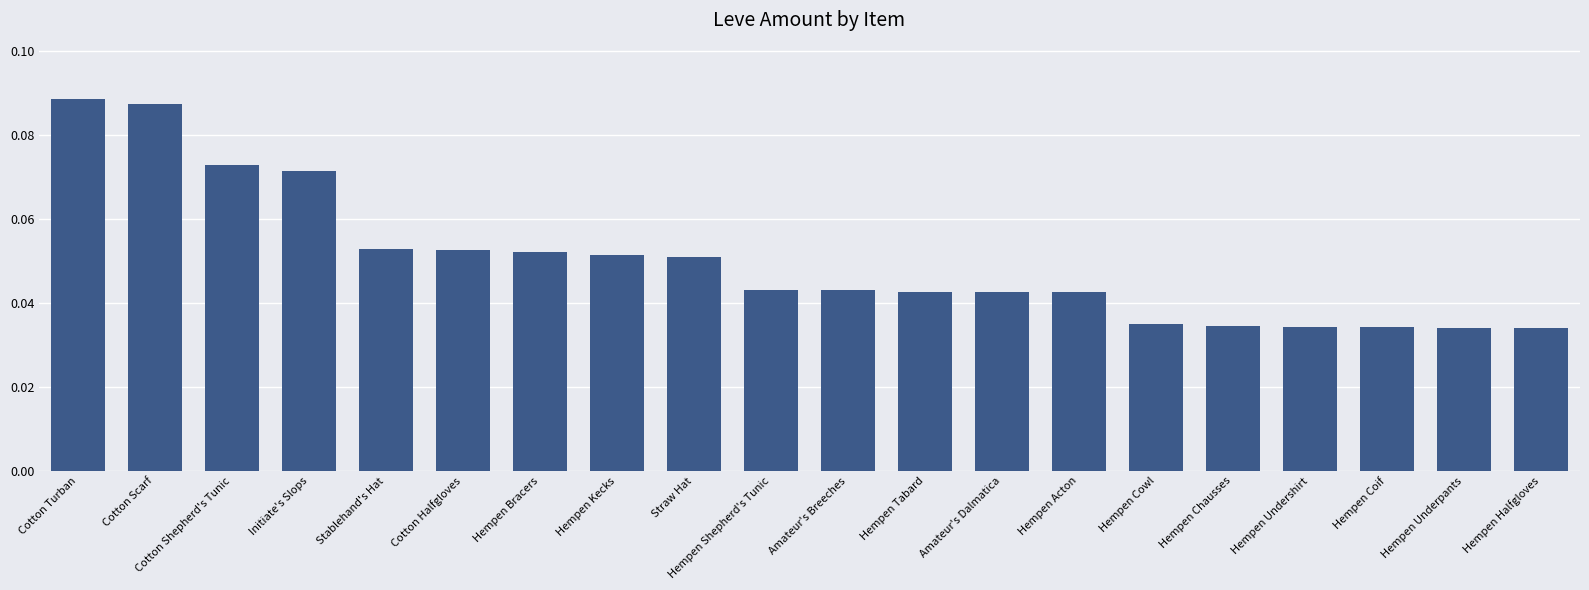

What is the label of the 6th bar from the right?

Hempen Cowl